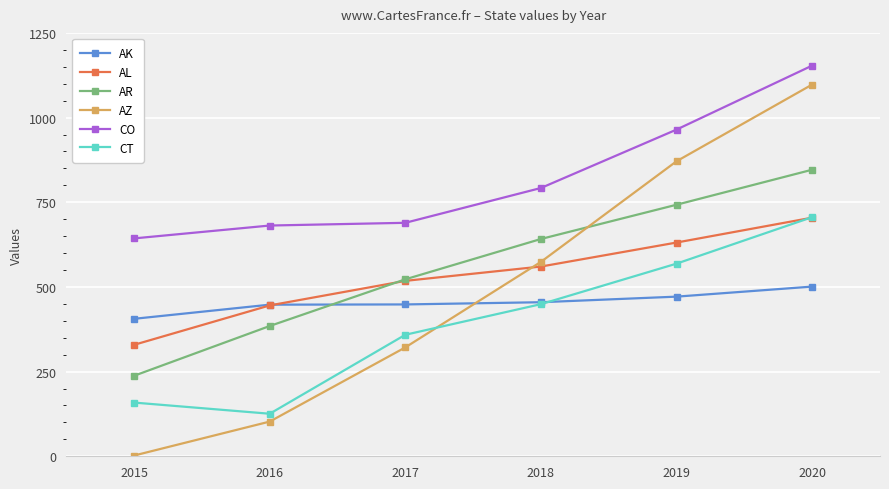

Is this an area chart (filled region under the line)?

No